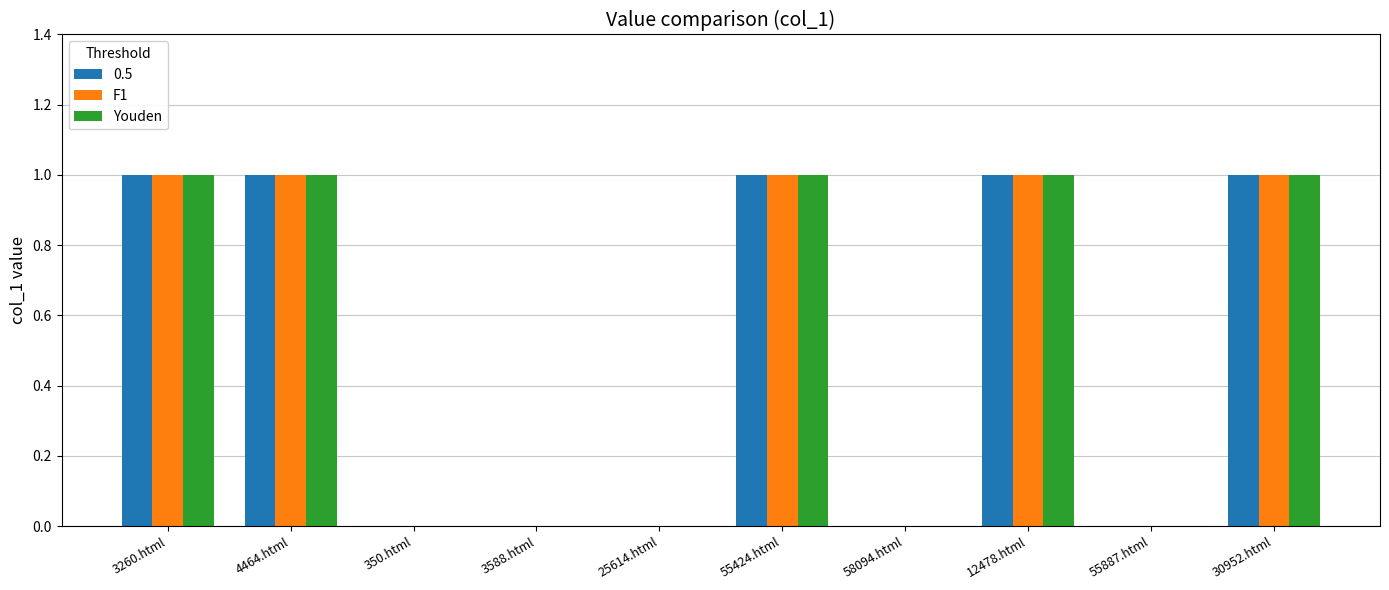

True or false: F1 has a value of 1 at 350.html.

False